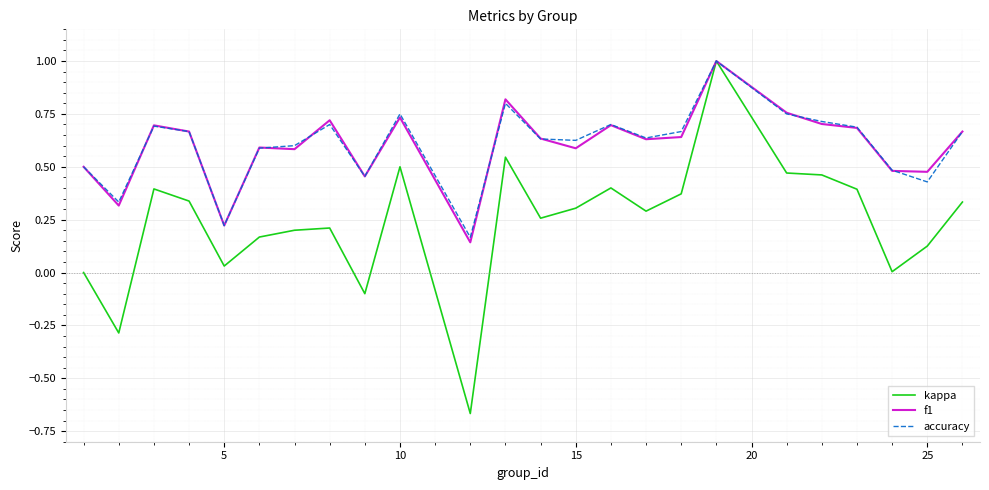

What is the highest value of the f1 series?

1.0